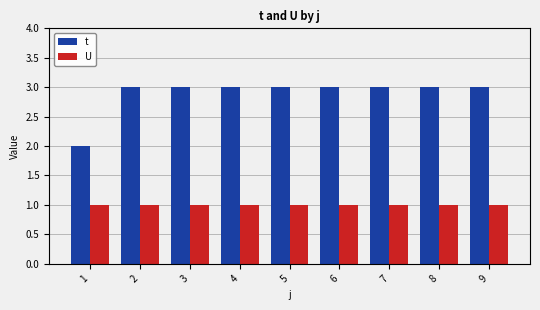

The value of U at 7 is 1. True or false?

True